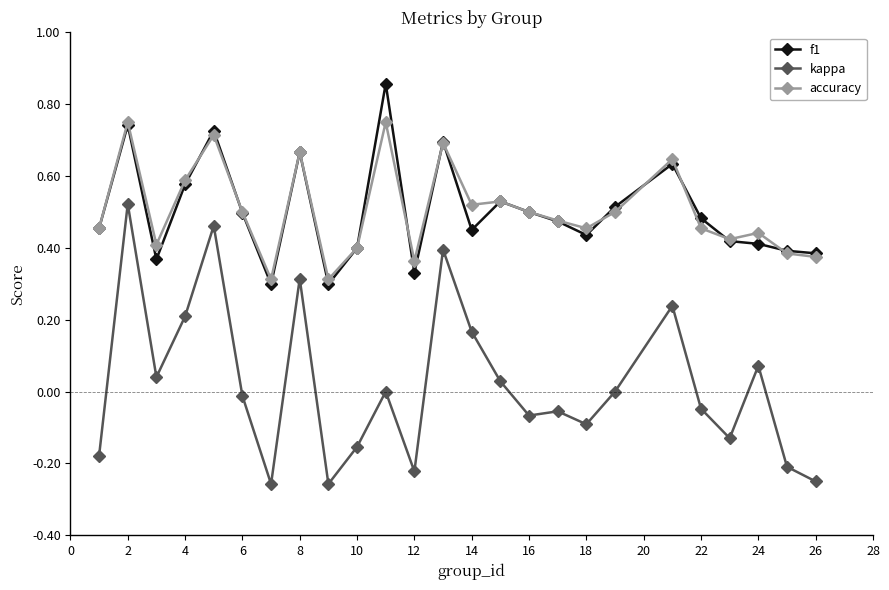

Which series has the largest range (max minus min)?

kappa